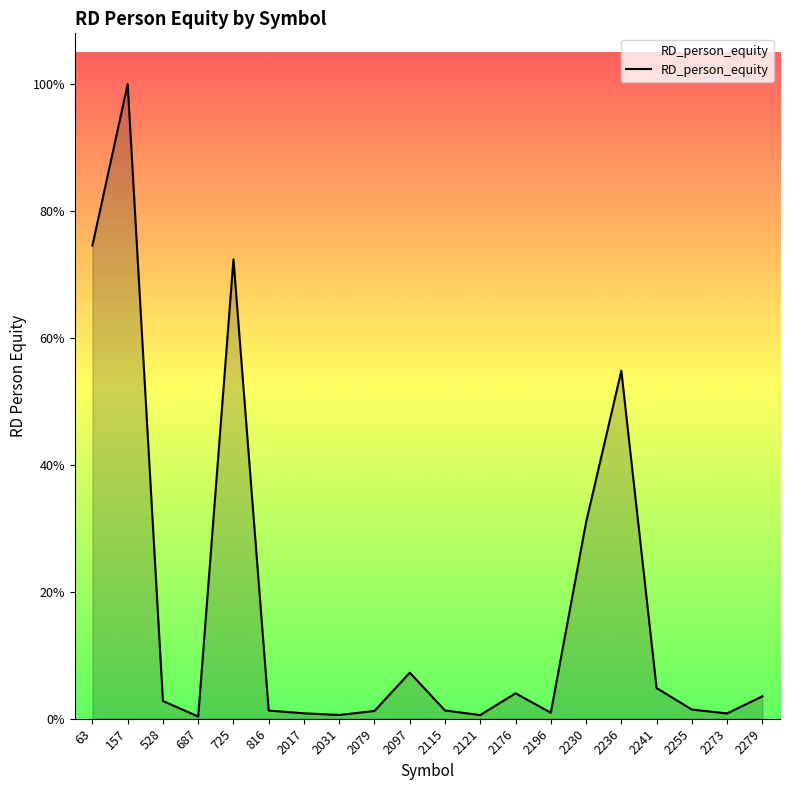

How many points are higher than both their immediate neighbors (excluding endpoints)?

5